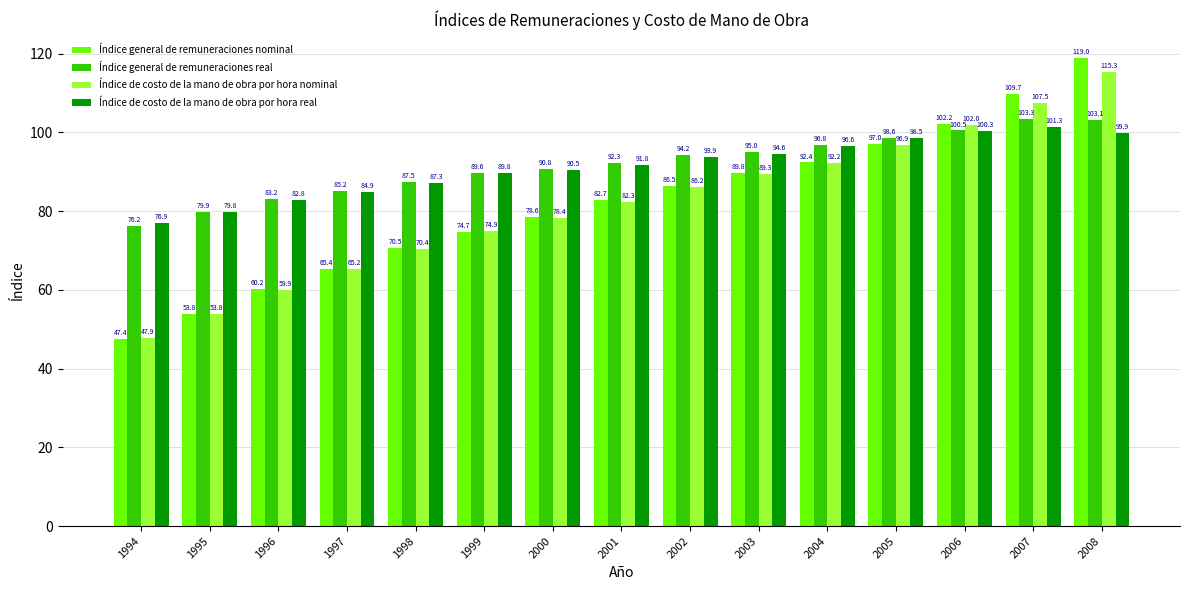

Count the number of categories in the chart.

15